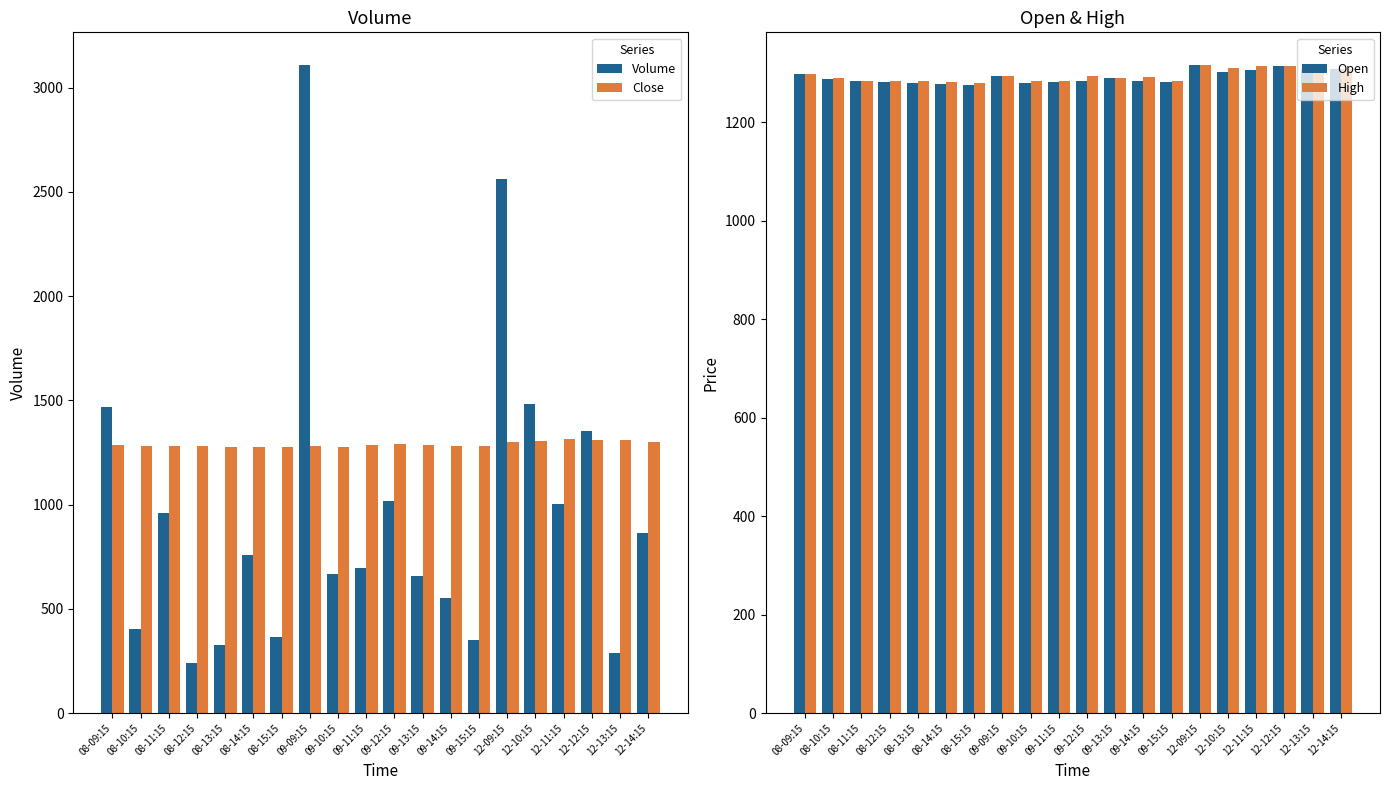

At 08-09:15, list the series in order from smallest to largest.

Close, Open, High, Volume